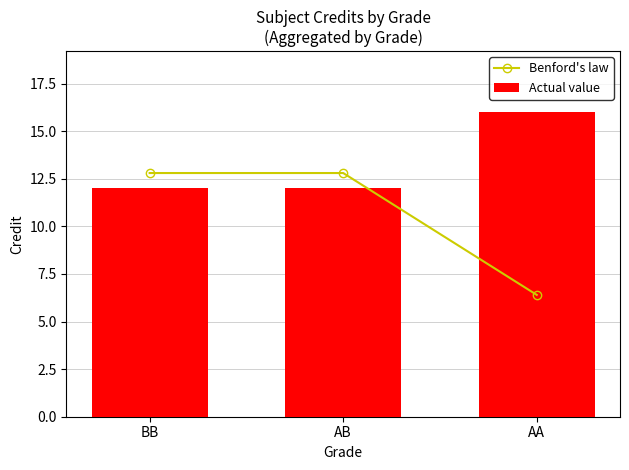

What is the value of the Actual value bar at the 3rd from the left?

16